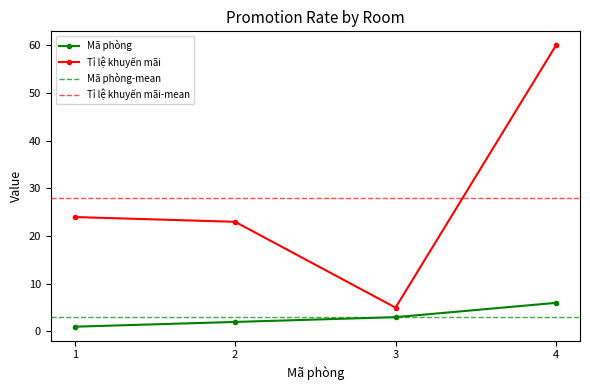

Which series has the largest range (max minus min)?

Tỉ lệ khuyến mãi